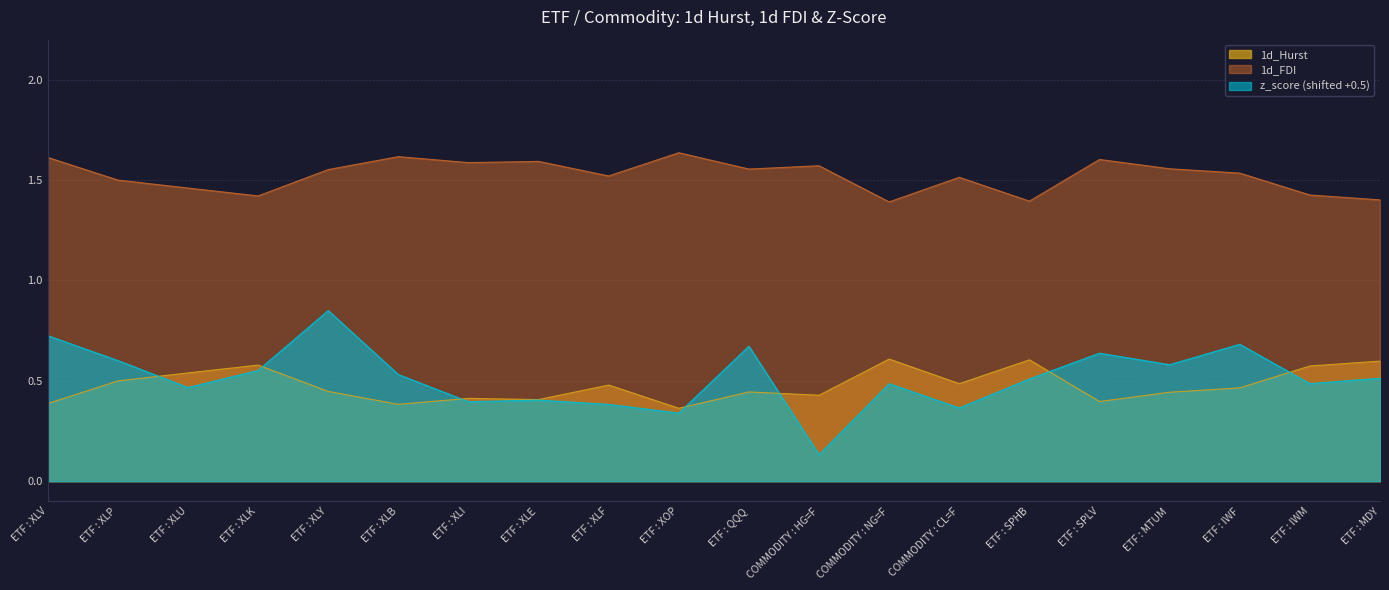

Reading right to left, extract all data points from this chart.

1d_Hurst: 0.6	0.6	0.5	0.4	0.4	0.6	0.5	0.6	0.4	0.4	0.4	0.5	0.4	0.4	0.4	0.4	0.6	0.5	0.5	0.4
1d_FDI: 1.4	1.4	1.5	1.6	1.6	1.4	1.5	1.4	1.6	1.6	1.6	1.5	1.6	1.6	1.6	1.6	1.4	1.5	1.5	1.6
z_score: 0.5	0.5	0.7	0.6	0.6	0.5	0.4	0.5	0.1	0.7	0.3	0.4	0.4	0.4	0.5	0.9	0.6	0.5	0.6	0.7